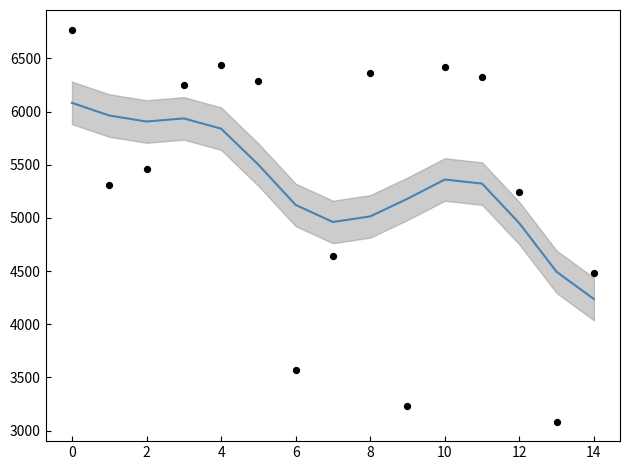

Which series contains the highest Y value?

data